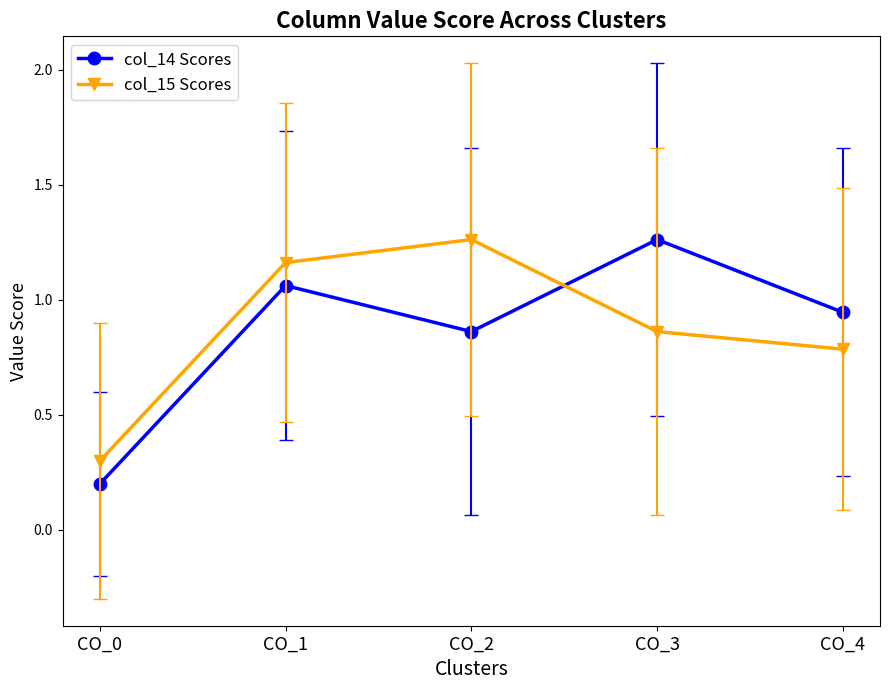

Which series has the largest range (max minus min)?

col_14 Scores